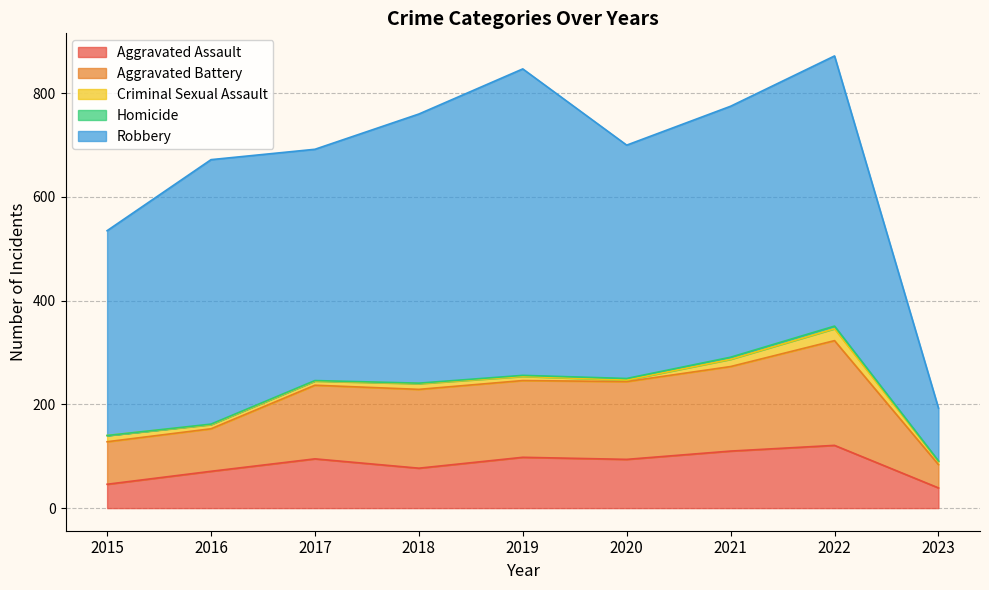

What is the difference between the maximum and minimum values in the Aggravated Battery series?

157